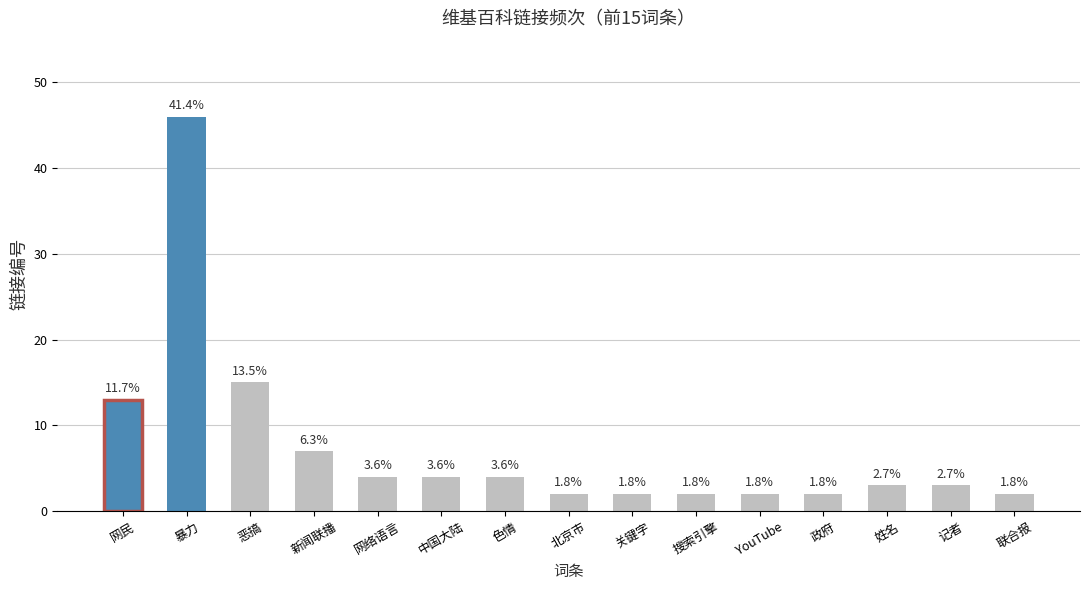

What is the change in value from YouTube to 记者?

+1